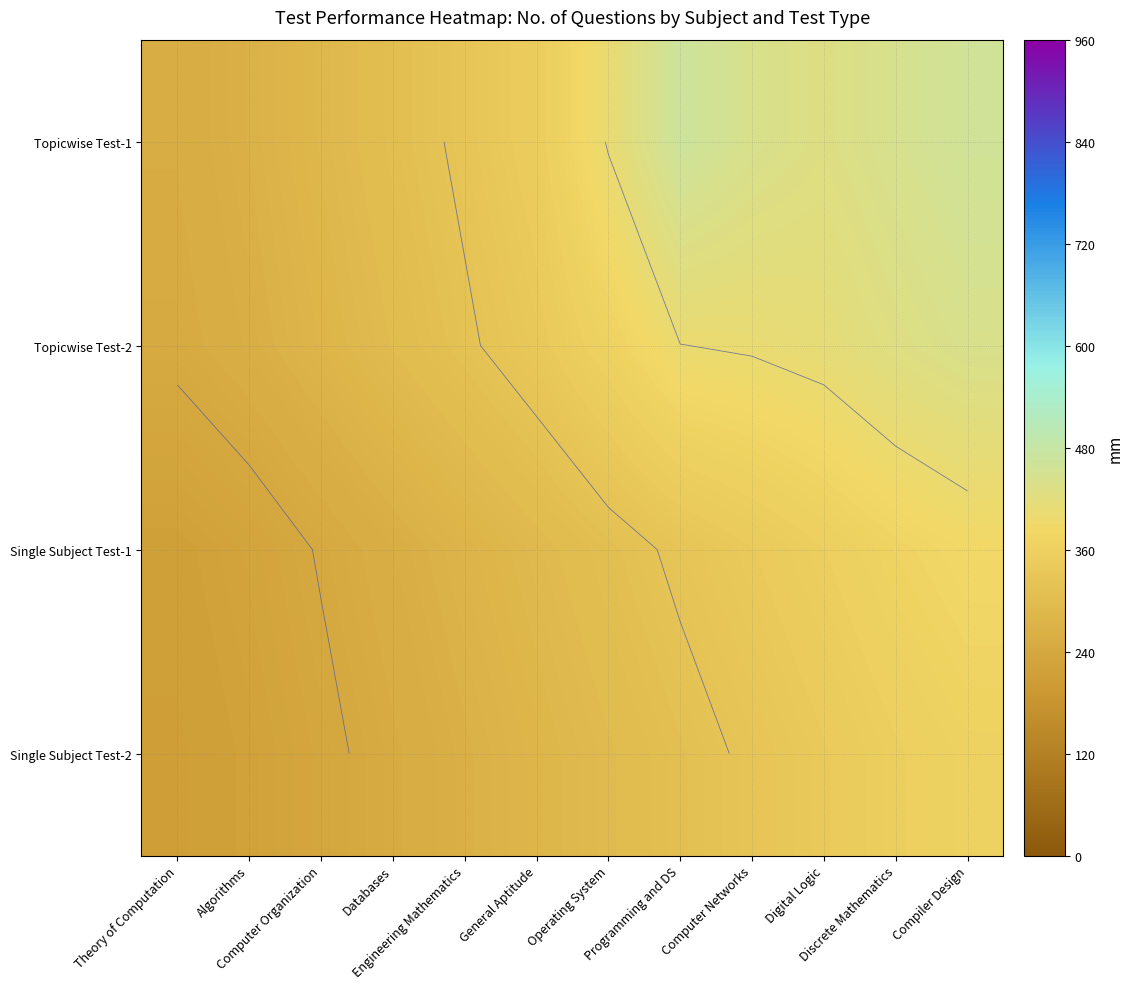

What is the difference between the maximum and minimum values in the Topicwise Test-2 series?

195.1